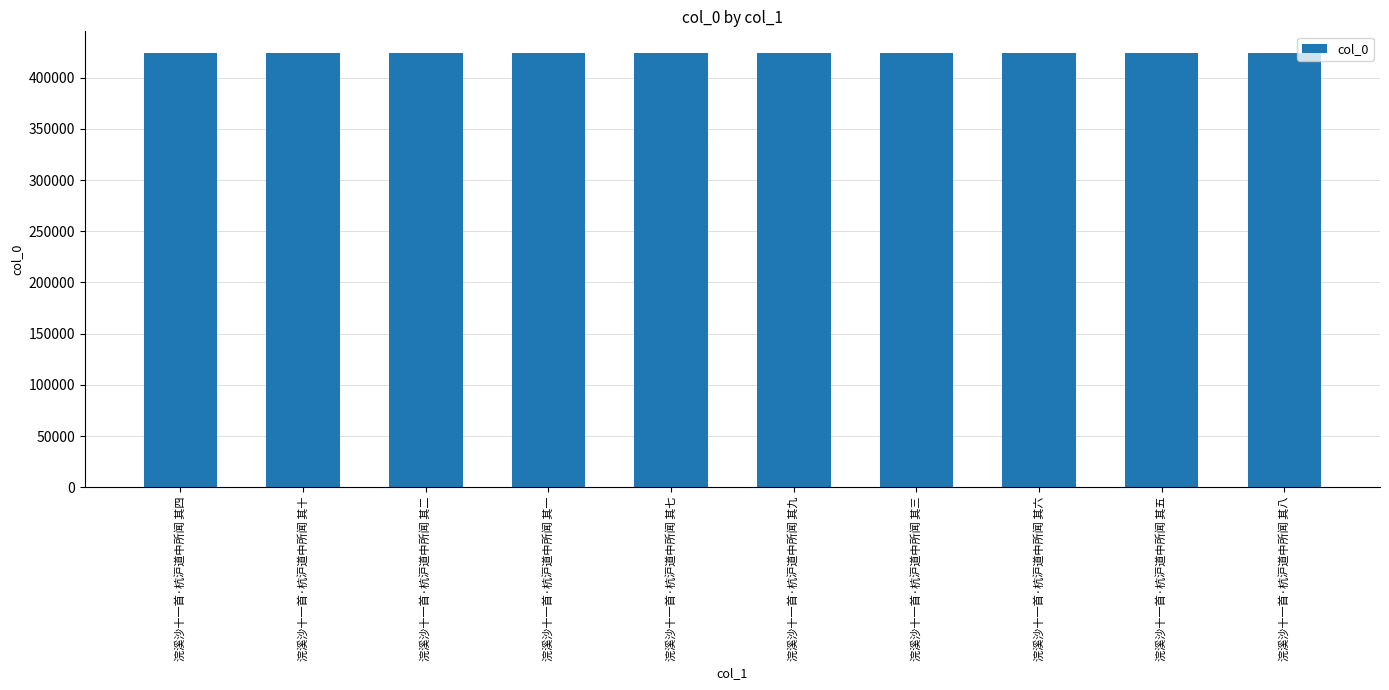

What is the smallest value displayed?

423998